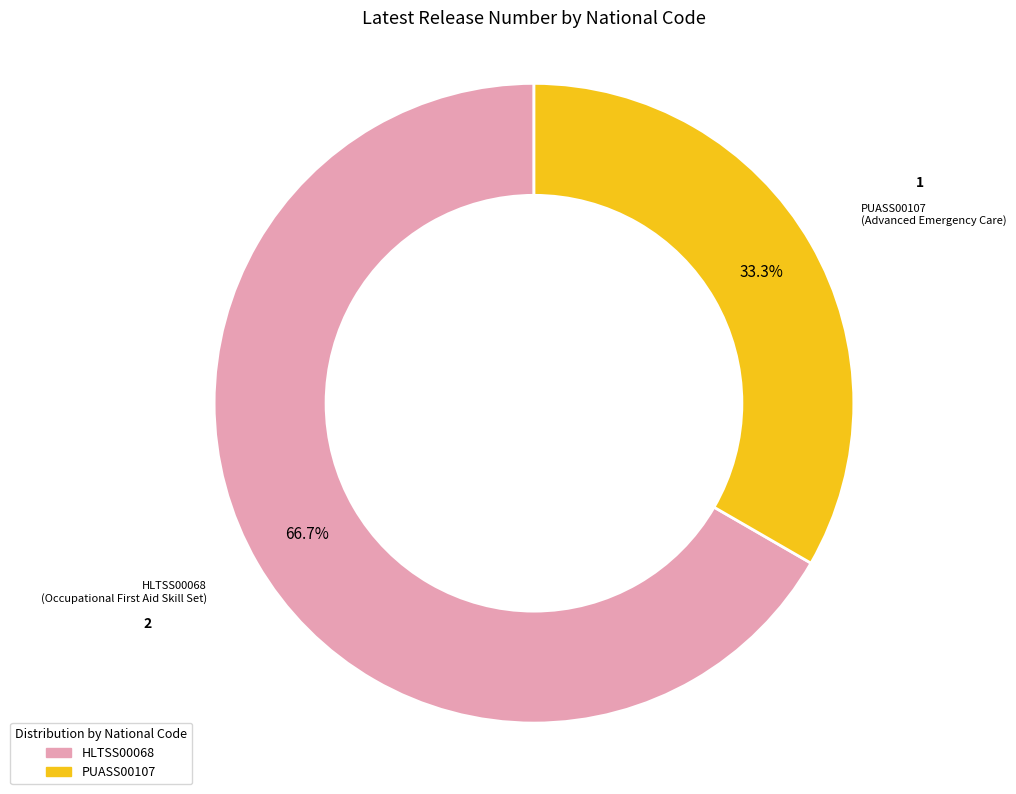

Which slice is the smallest?

PUASS00107